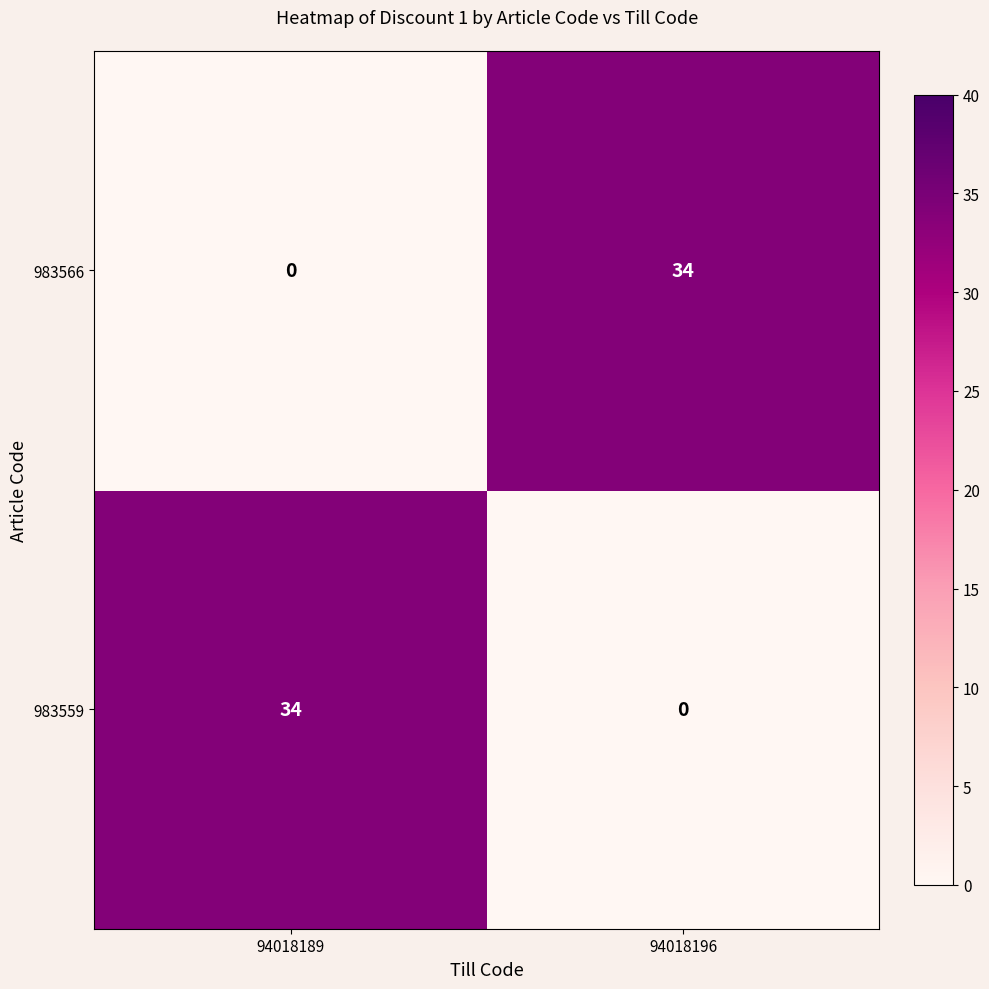

What is the greatest value displayed?

34